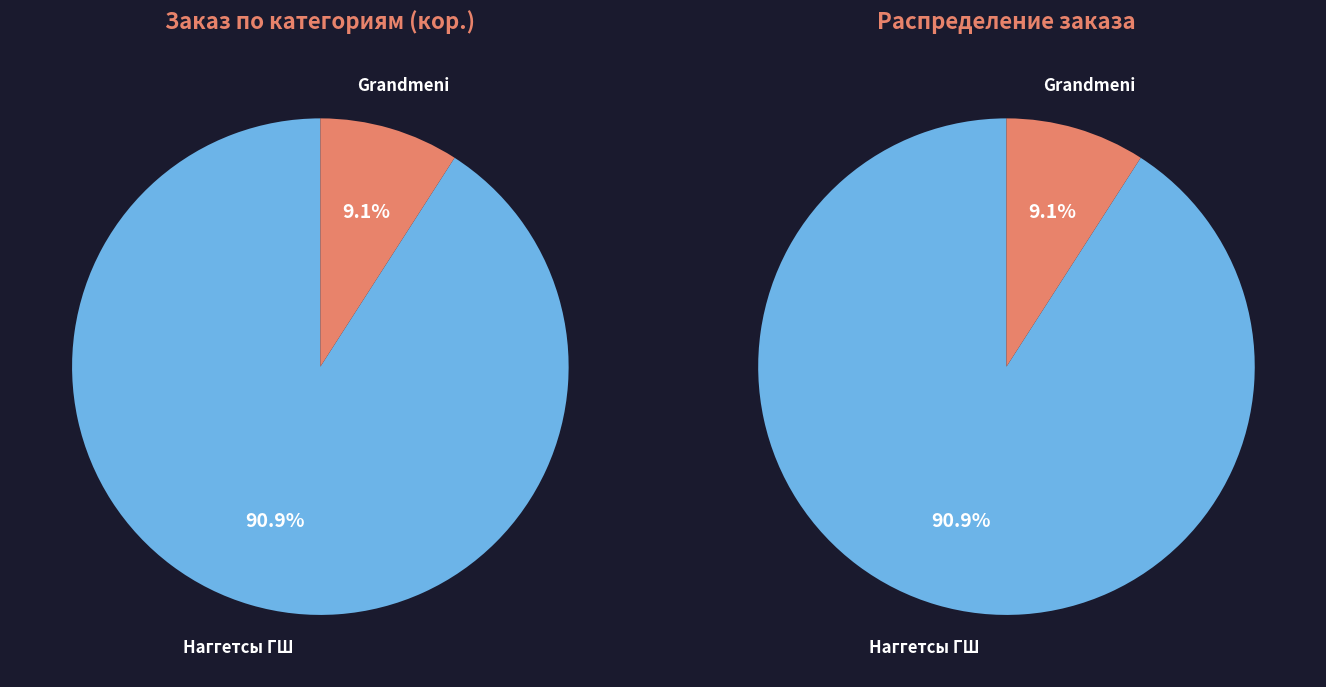

To the nearest percent, what is the average slice percentage?

50%